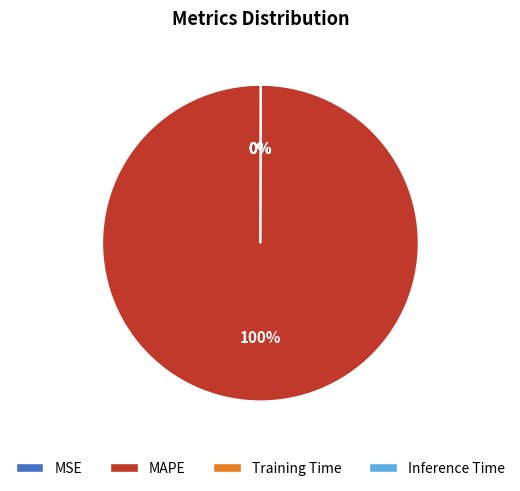

To the nearest percent, what is the average slice percentage?

25%